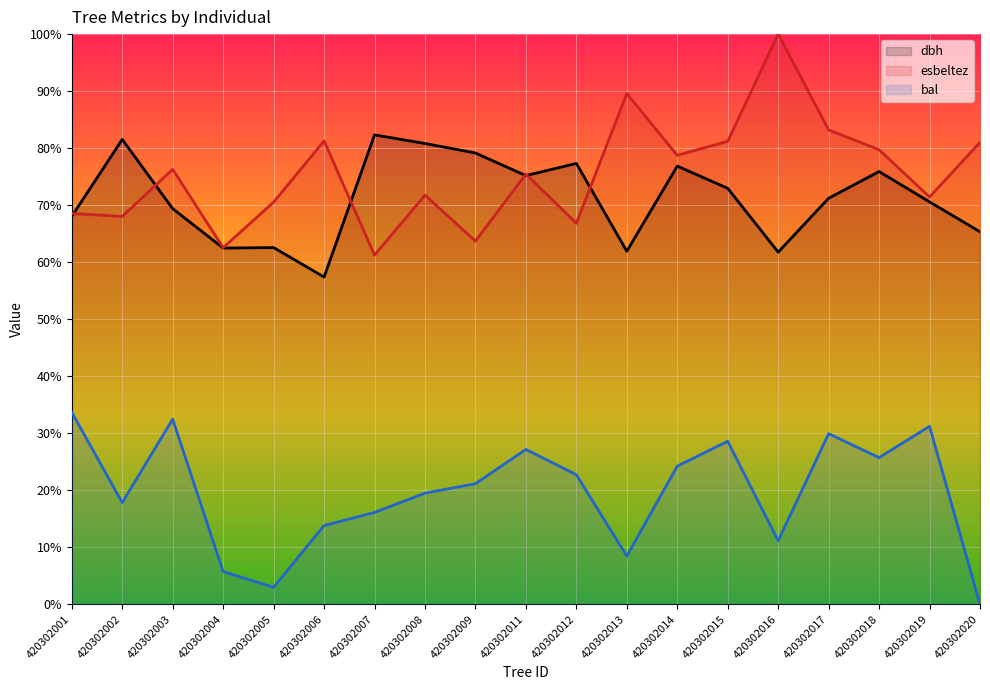

Reading right to left, what are all the values shown in this chart?

dbh: 65.3	70.6	75.9	71.2	61.8	73.0	76.8	61.9	77.3	75.2	79.2	80.8	82.3	57.4	62.6	62.5	69.4	81.5	68.0
esbeltez: 81.0	71.4	79.7	83.2	100.0	81.2	78.7	89.6	66.8	75.5	63.7	71.8	61.2	81.3	70.5	62.5	76.3	68.0	68.5
bal: 0.0	31.2	25.7	29.9	11.1	28.6	24.2	8.5	22.7	27.2	21.1	19.5	16.1	13.8	3.0	5.7	32.5	17.8	33.7